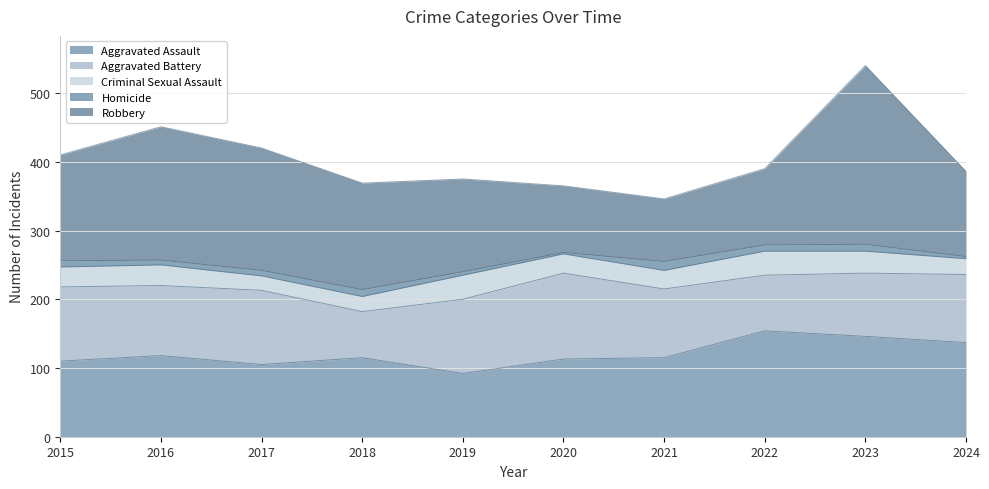

What is the approximate value of Aggravated Assault at 2018?

115